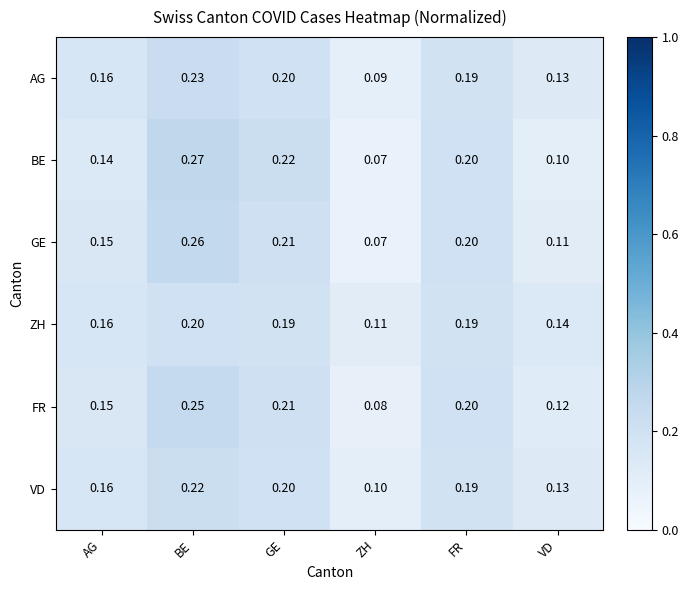

At which category is the sum across all series the highest?

BE